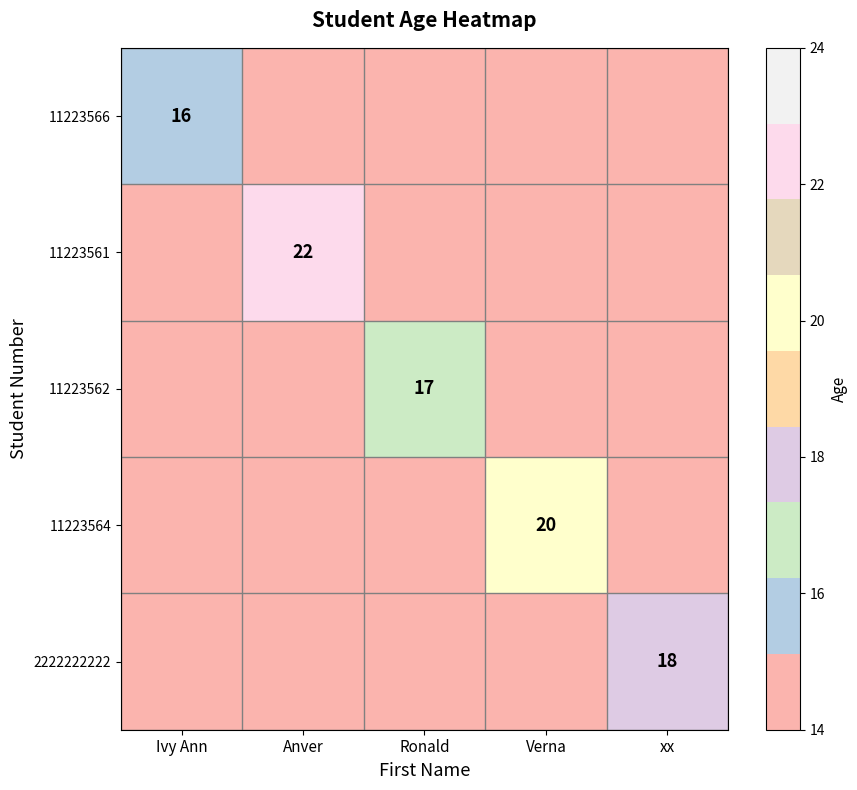

True or false: 11223562 has a value of 17 at Ronald.

True